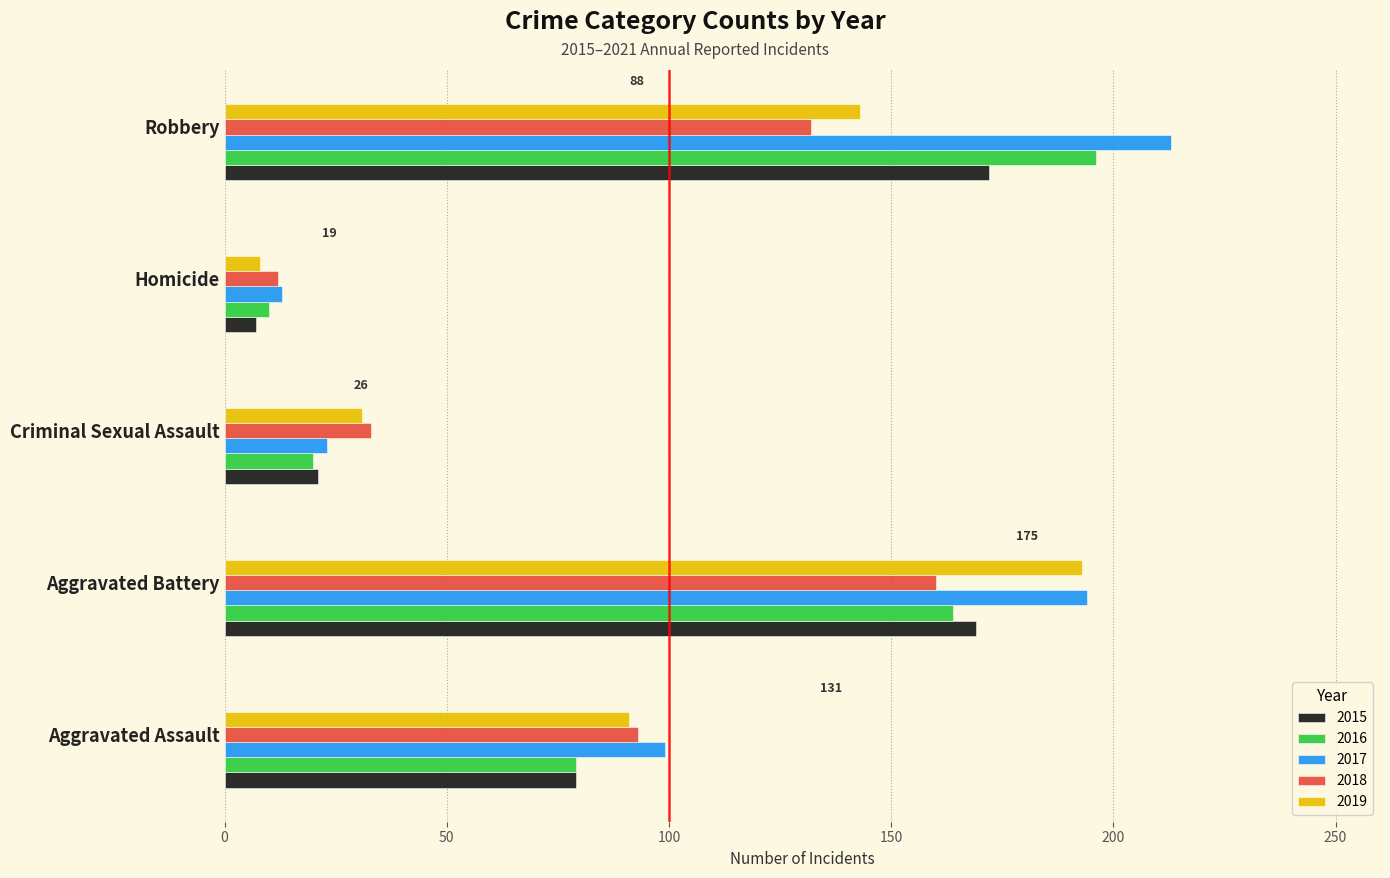

At which label is 2016 closest to 103?

Aggravated Assault